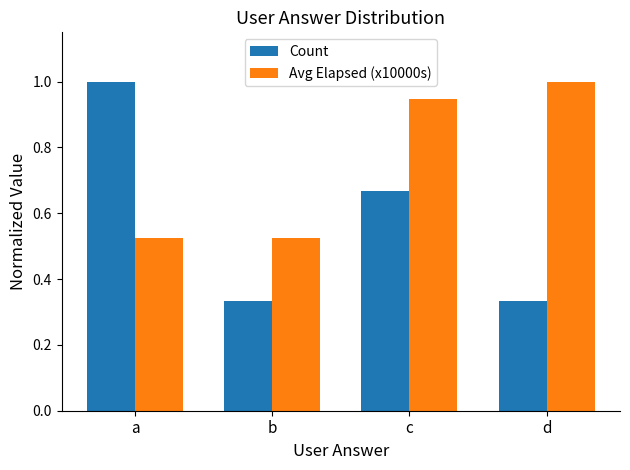

How many data points does each series have?

4